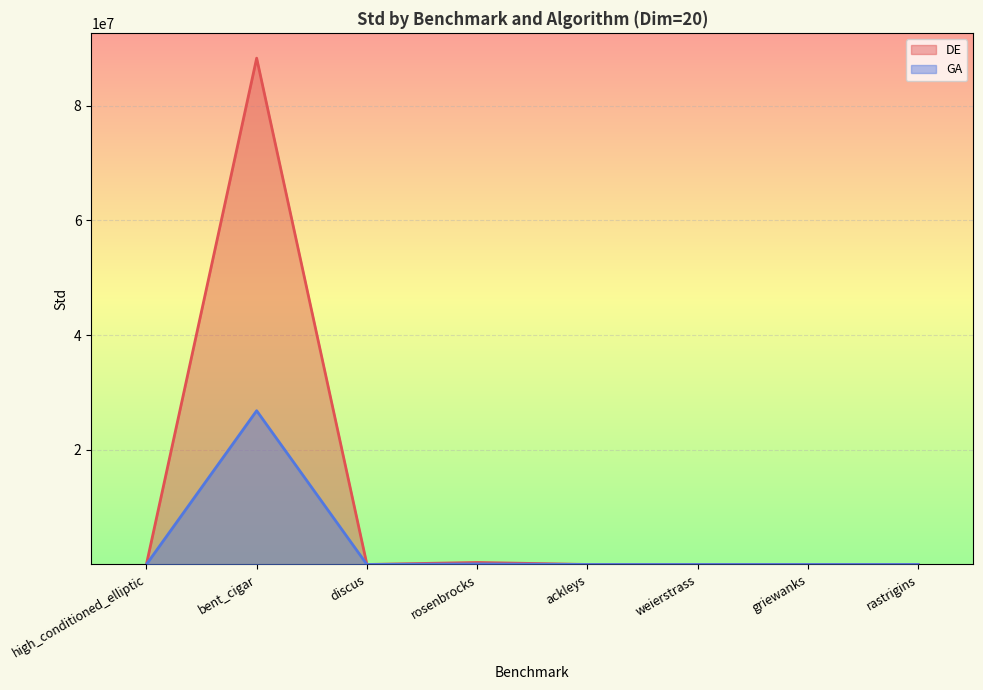

How many interior local valleys does the GA series have?

3